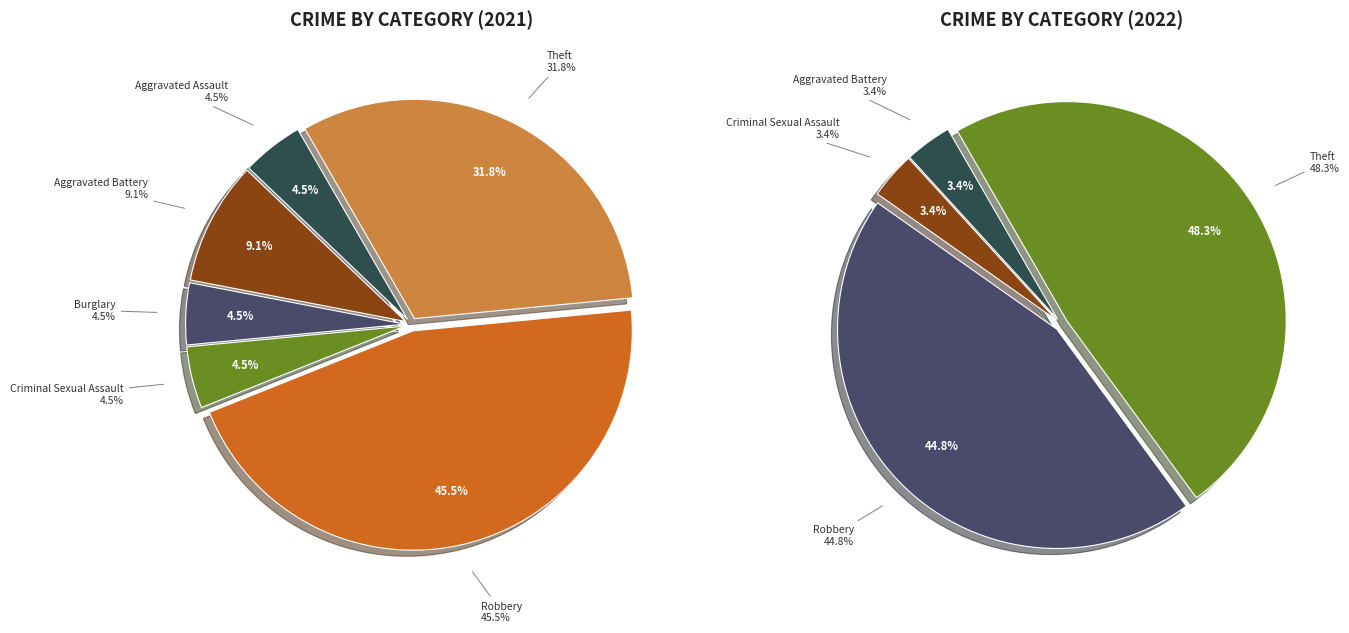

Rank the series by their average value, from highest to lowest.

values_2022, values_2021